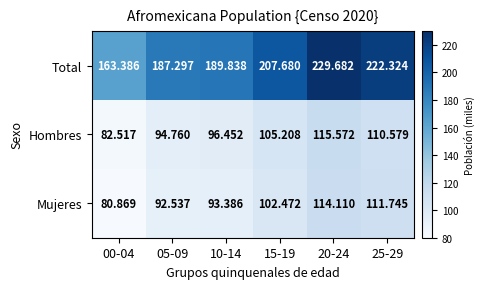

At 00-04, list the series in order from smallest to largest.

Mujeres, Hombres, Total